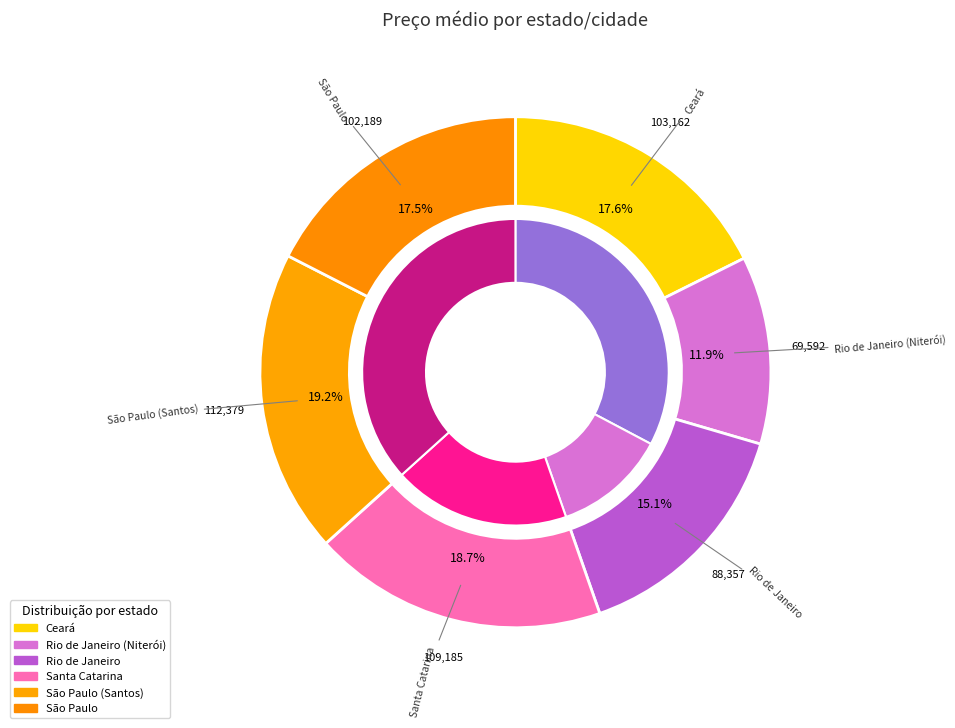

To the nearest percent, what percentage of the pie is Rio de Janeiro (Niterói)?

12%